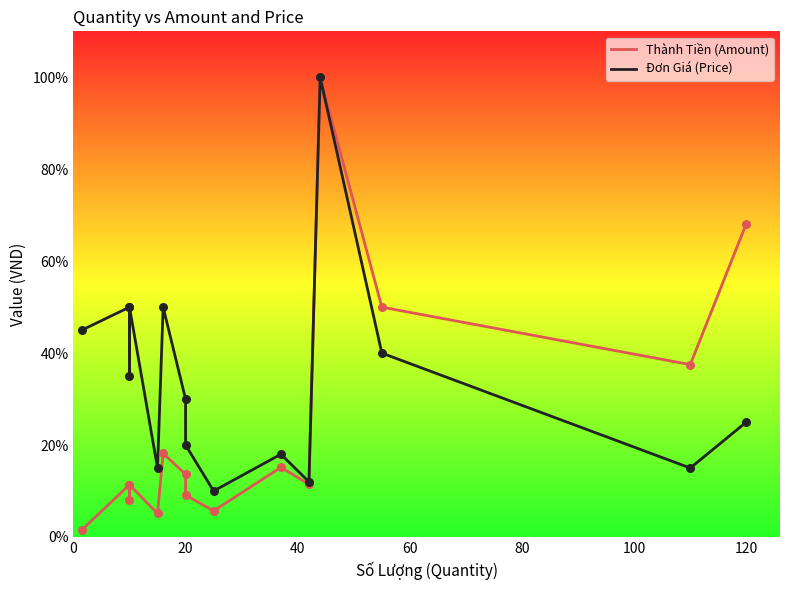

What are all the series names shown in the legend?

Thành Tiền (Amount), Đơn Giá (Price)